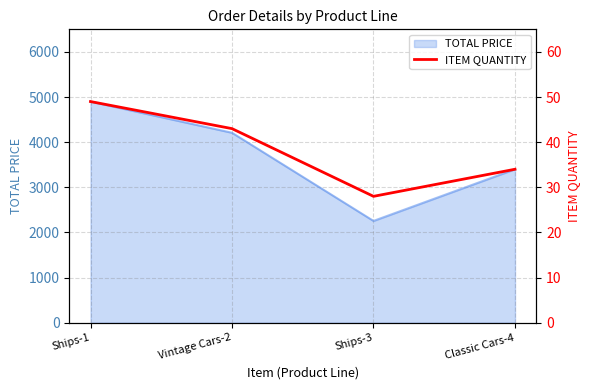

True or false: the data has more than 0 interior local peaks.

False